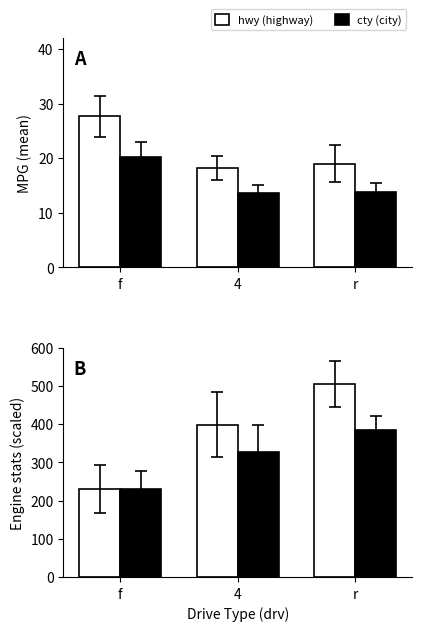

The cty (city) series shows 13.6 at 4. True or false?

True